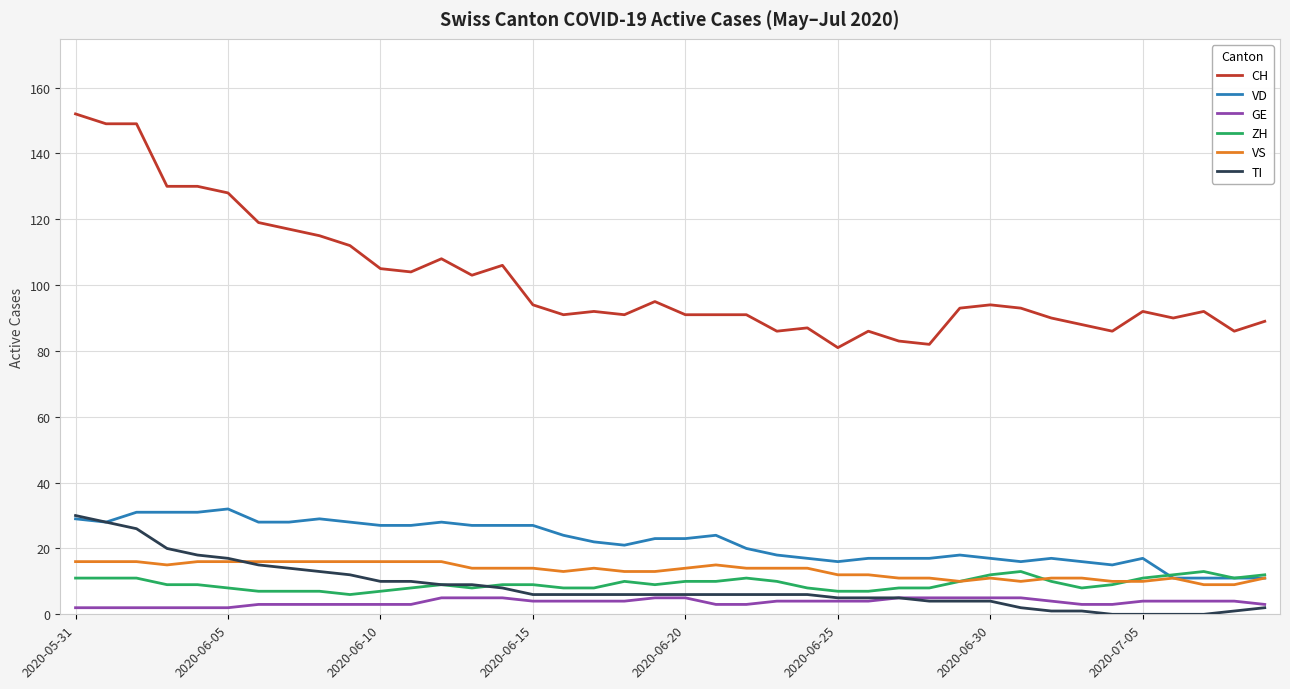

How many lines are shown in the chart?

6